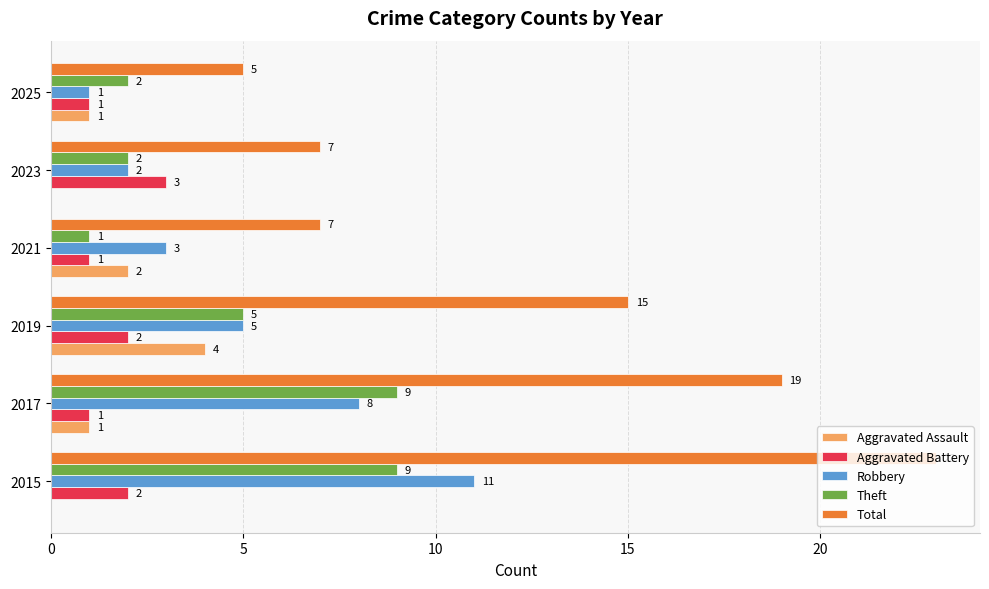

Which category has the highest value across all series?

2015